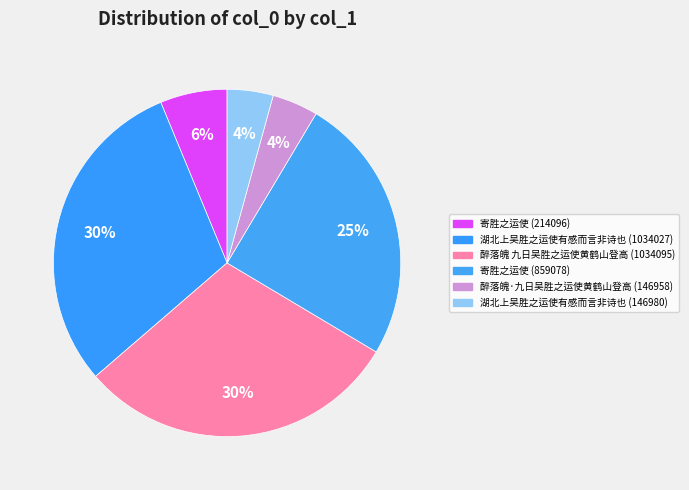

To the nearest percent, what percentage of the pie is 湖北上吴胜之运使有感而言非诗也 (1034027)?

30%